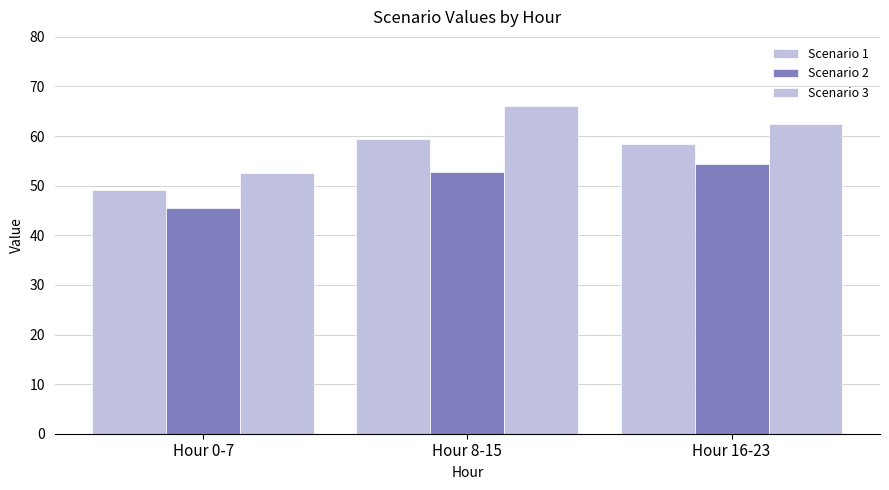

Which category has the lowest value across all series?

Hour 0-7